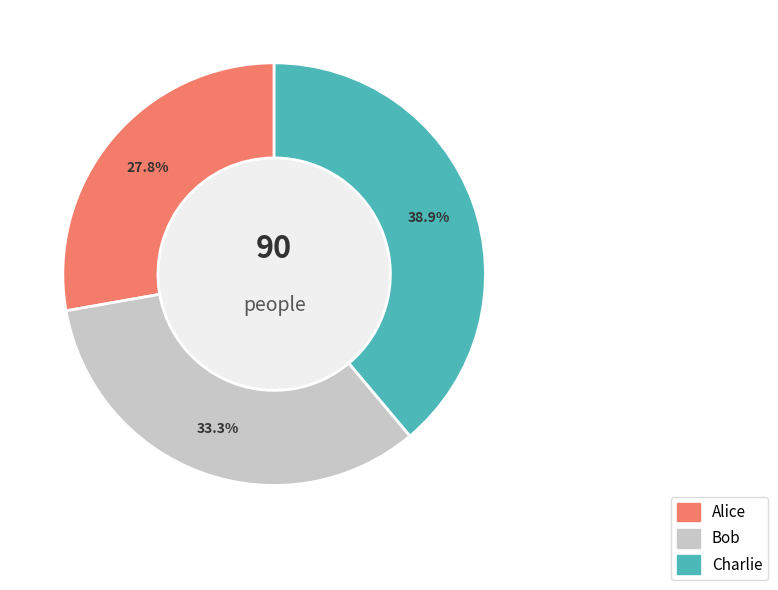

How many slices are in this pie chart?

3